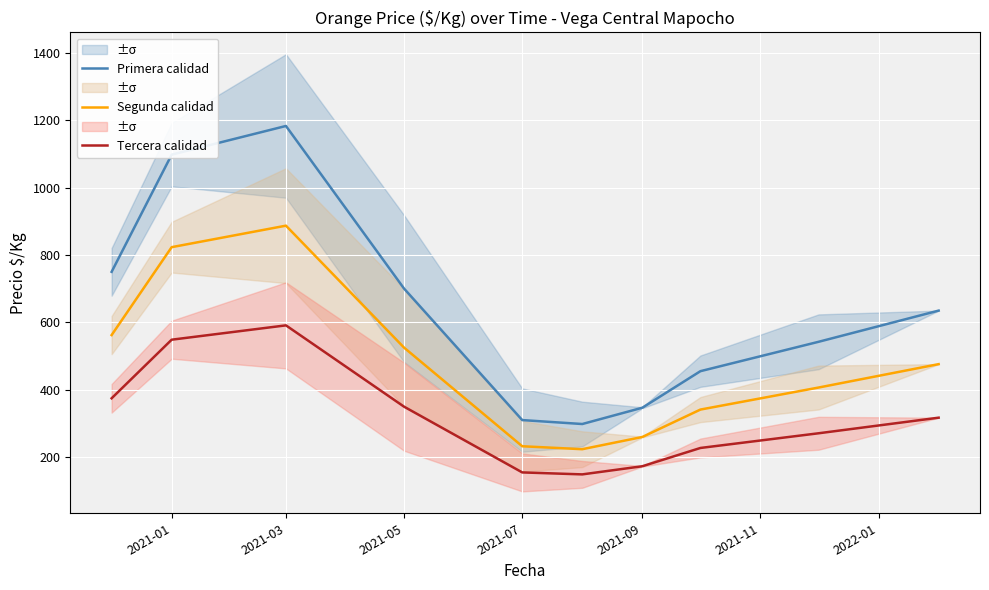

Is the value of Primera calidad at 2021-03 greater than the value of Segunda calidad at 2021-09?

Yes